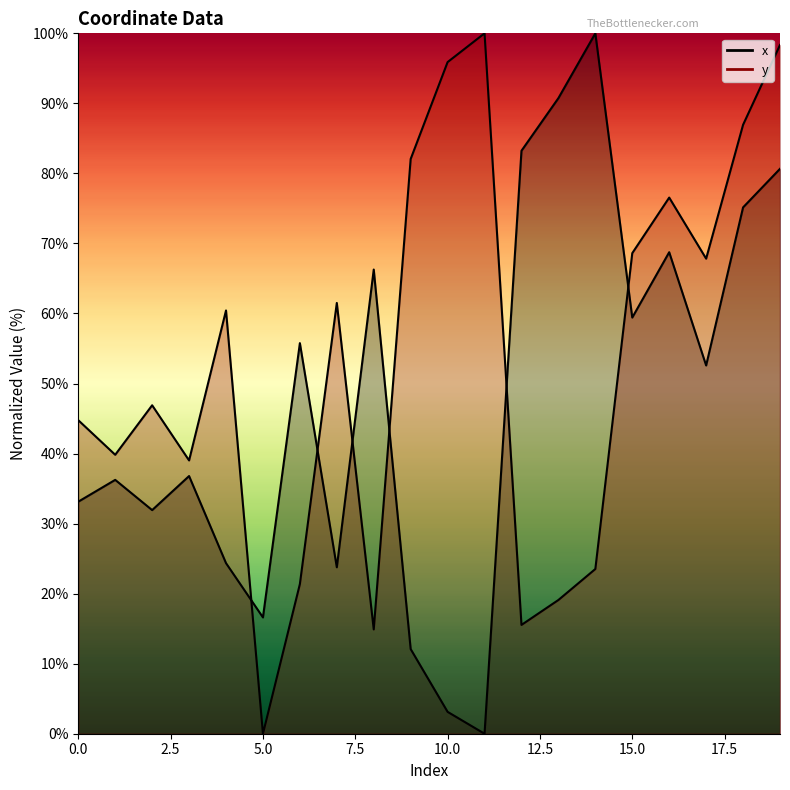

What are all the series names shown in the legend?

x, y